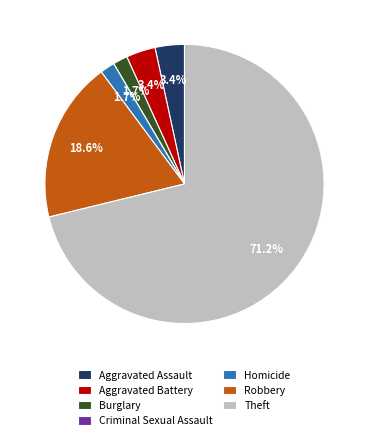

Combined, do Homicide and Theft account for over 50%?

Yes